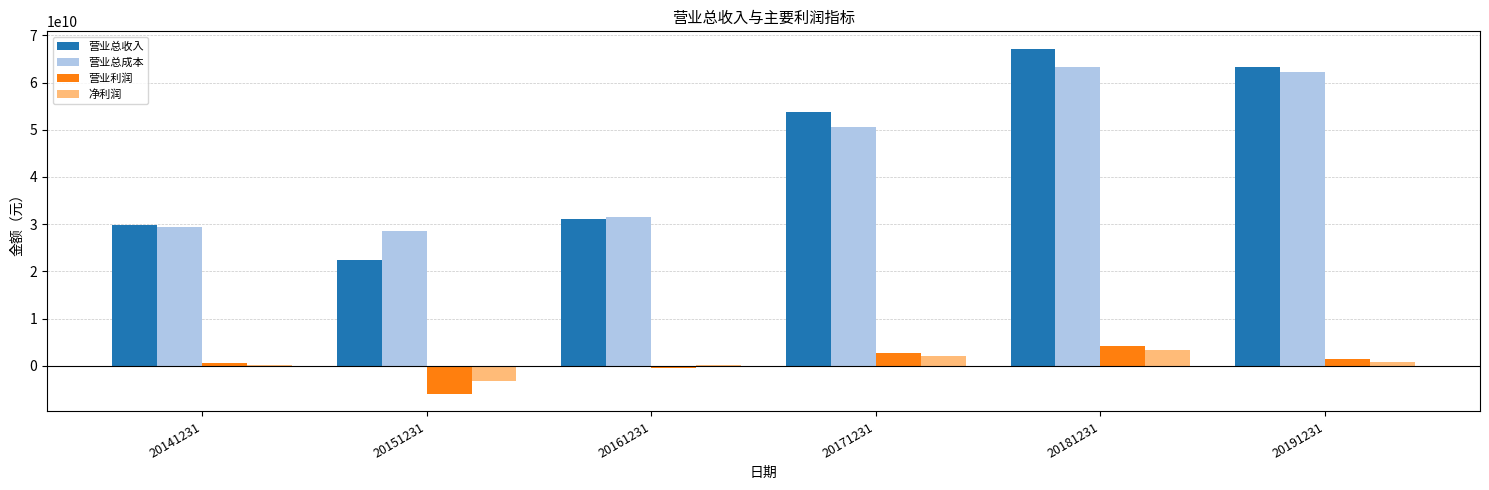

What is the approximate value of 净利润 at 20191231?

894067783.9